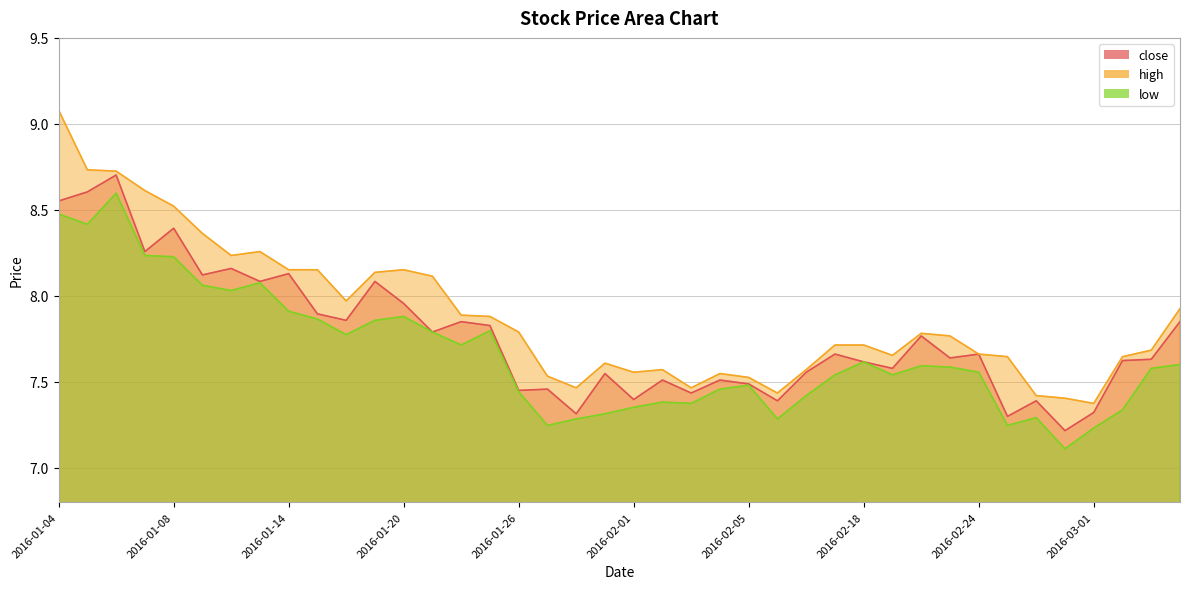

What is the label of the 20th point from the right?

2016-02-01